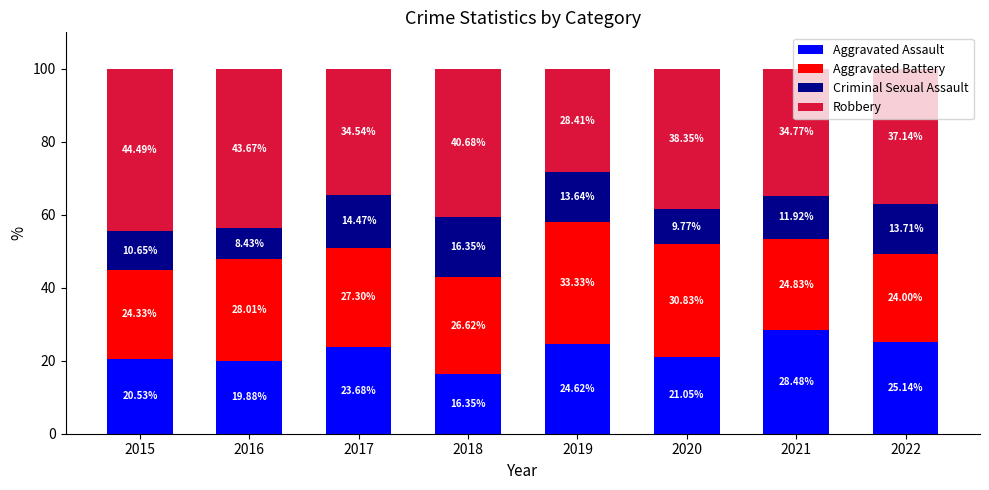

What is the total value across all series at 2016?

100.0